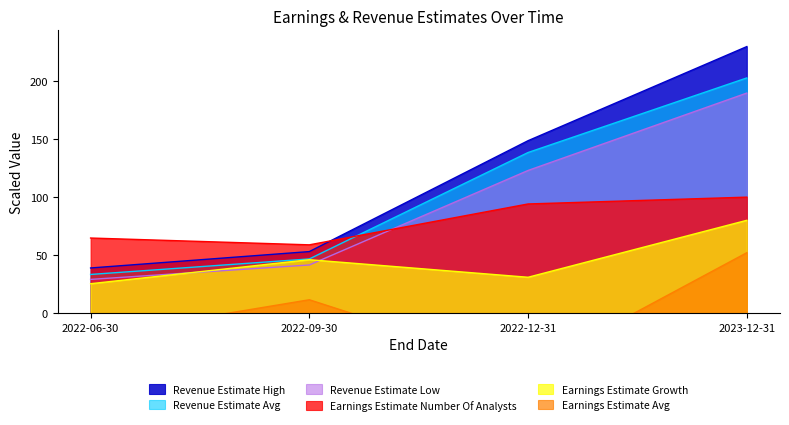

The Revenue Estimate Low series shows 64.2 at 2023-12-31. True or false?

False